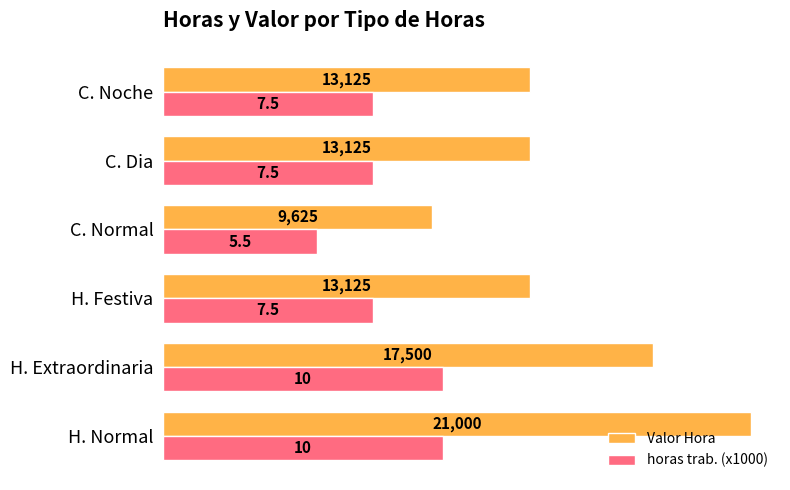

What value does the Valor Hora series have at C. Noche, to the nearest 100?

13100